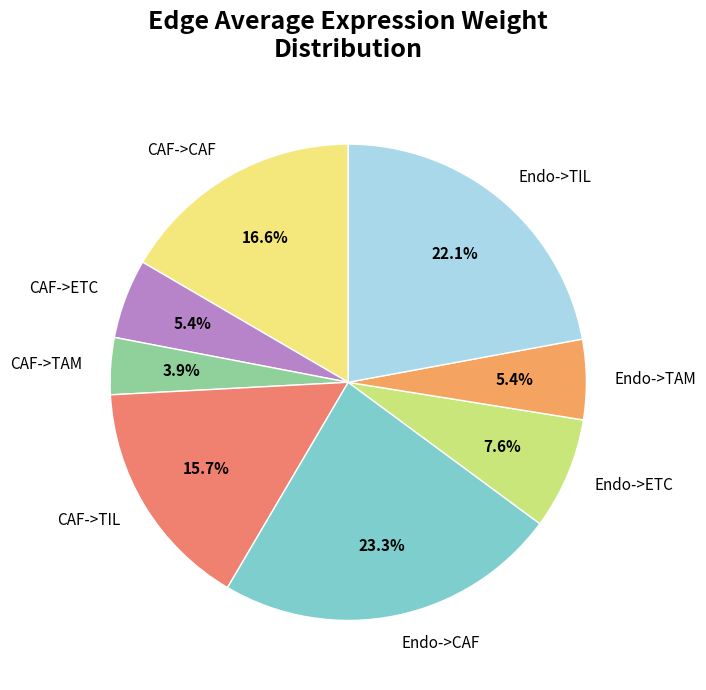

Count the number of slices in the pie.

8